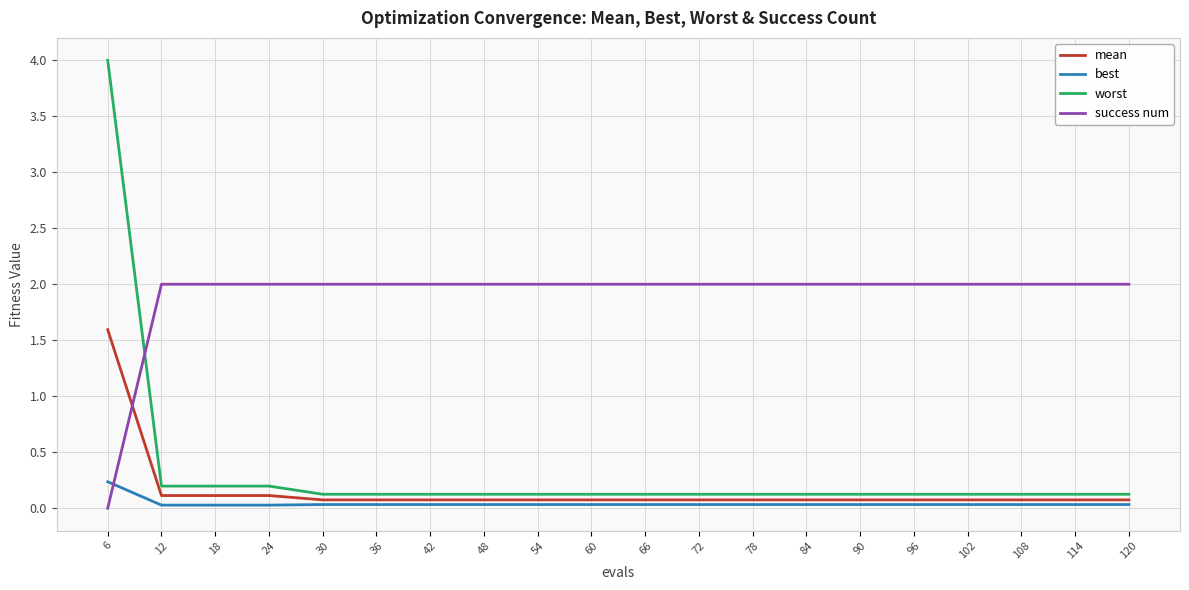

What is the total value across all series at 12?

2.3